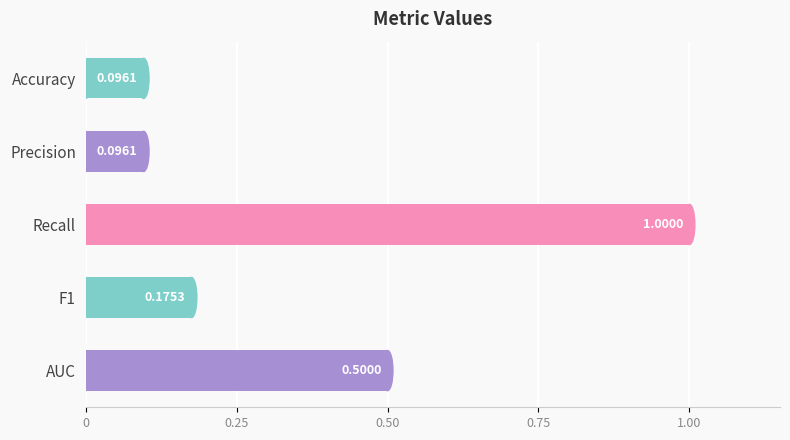

At which category does the chart reach its peak across all series?

Recall